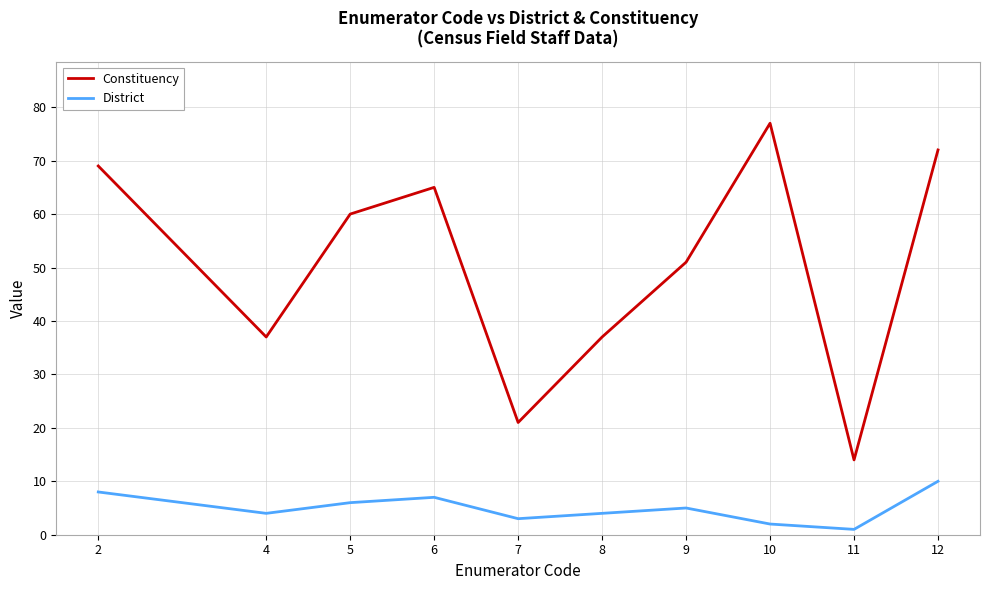

What is the sum of all Constituency values?

503